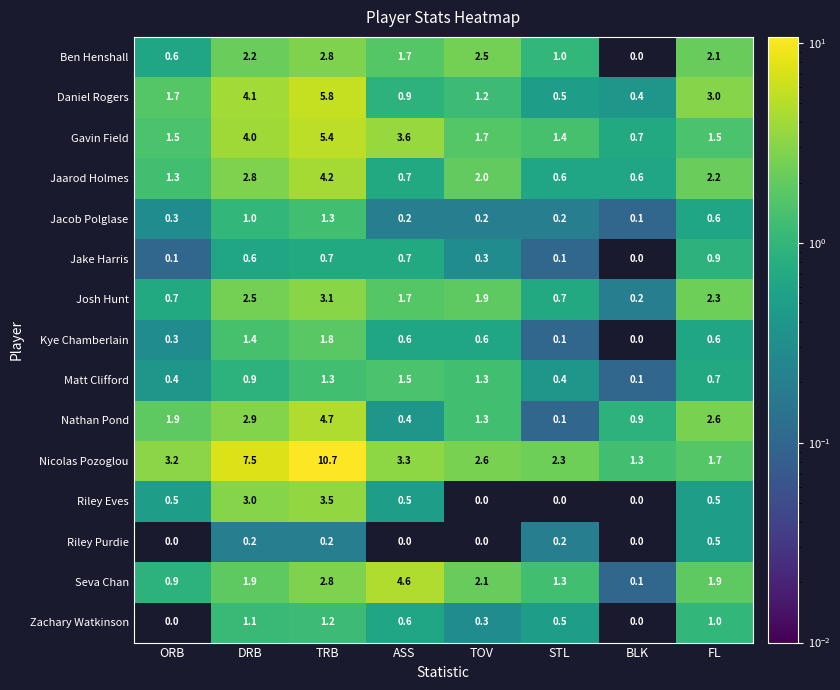

Count the number of categories in the chart.

8